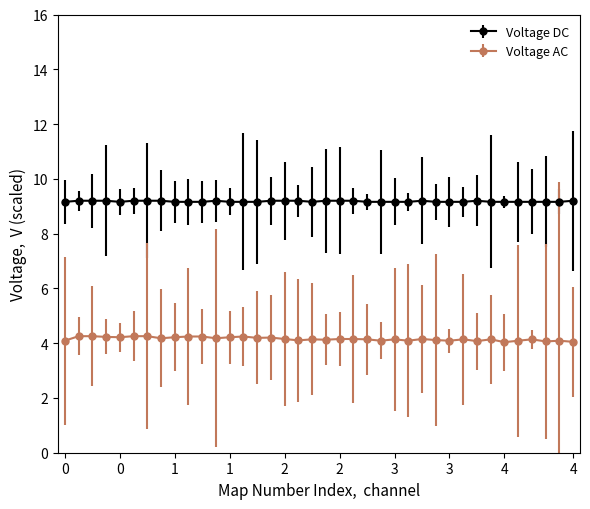

True or false: Voltage AC and Voltage DC cross at least once.

False